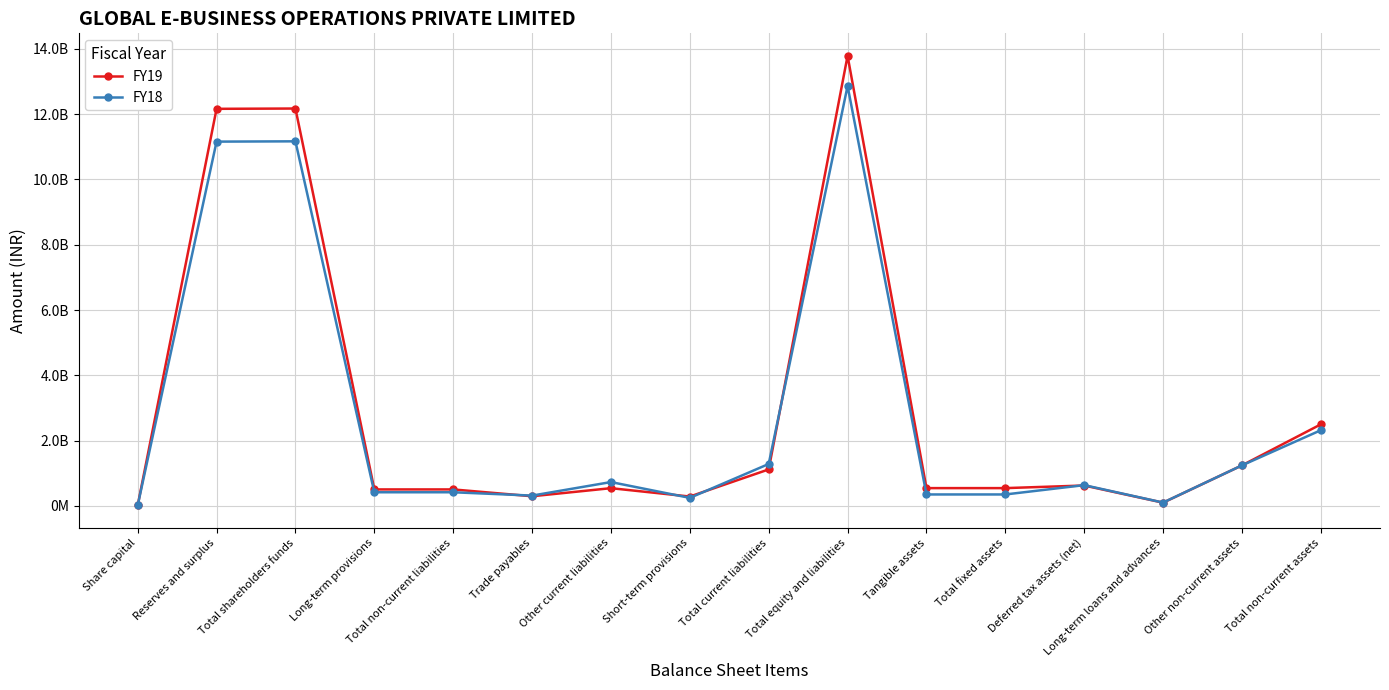

What are all the series names shown in the legend?

FY19, FY18